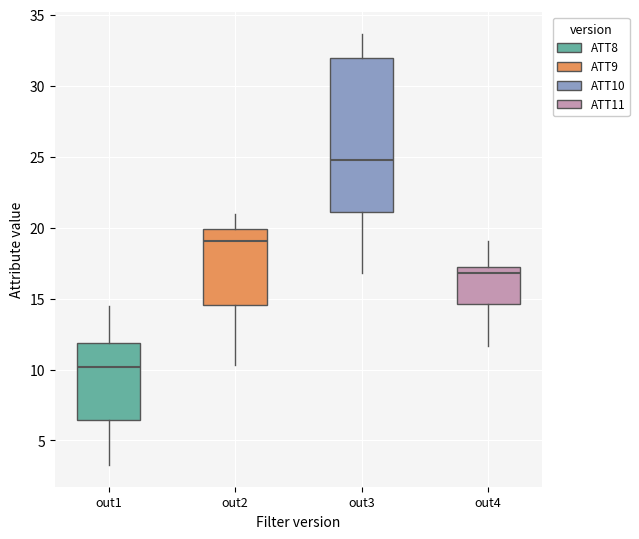

Which box is the tallest, from its lower edge to its upper edge?

out3